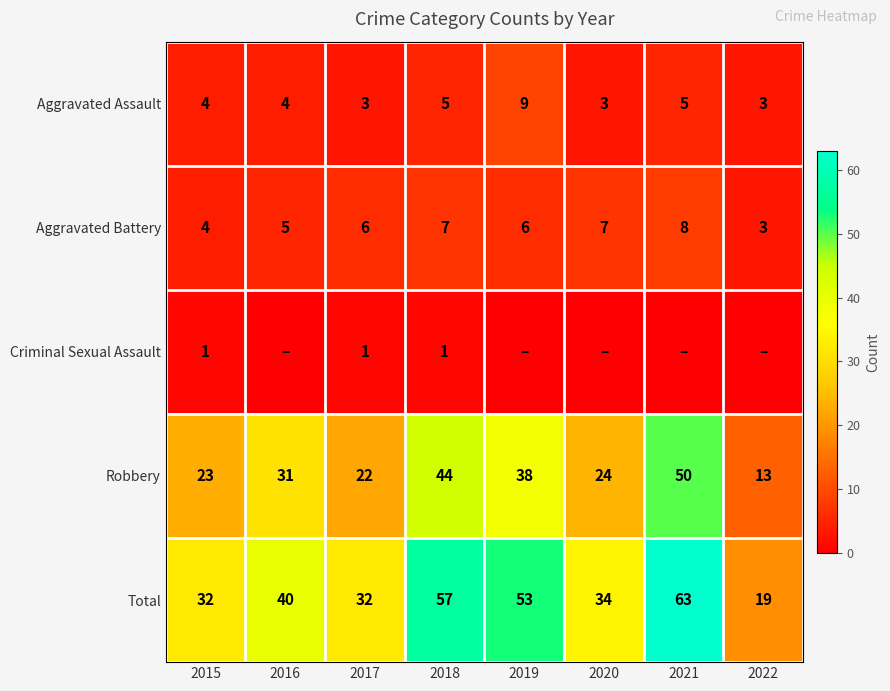

What is the sum of all Total values?

330